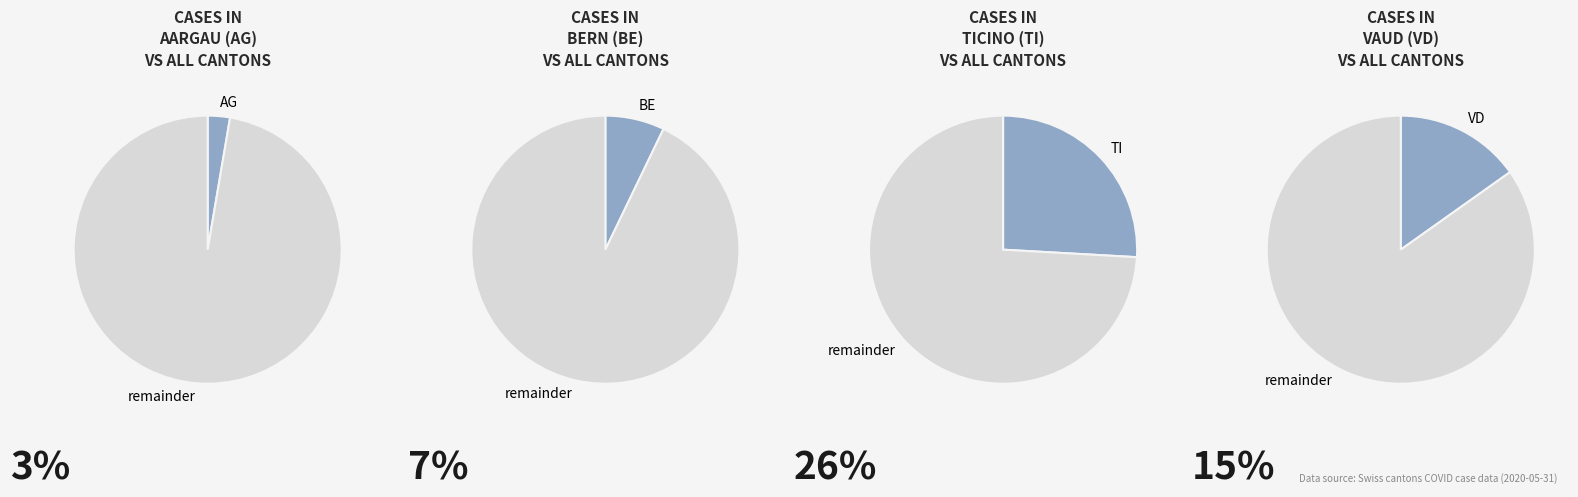

Count the number of slices in the pie.

8